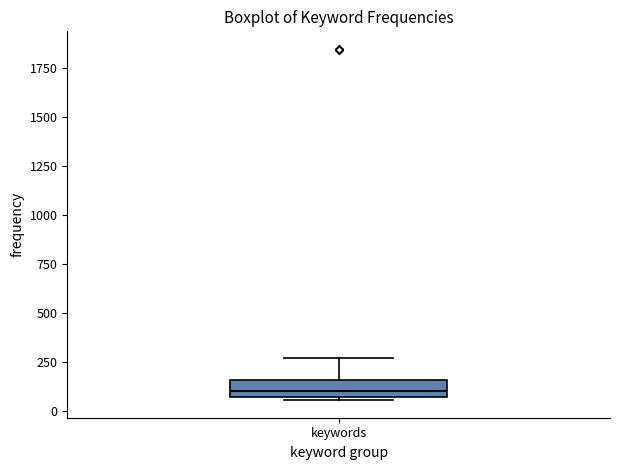

Read this box plot against the y-axis: the position of the median line, the range covered by the box, and the ends of both whiskers. The values are not printed on the chart, so give them approximately, as read against the axis.

median 100, box 50 to 150, whiskers 50 (just below the box's lower edge) to 250